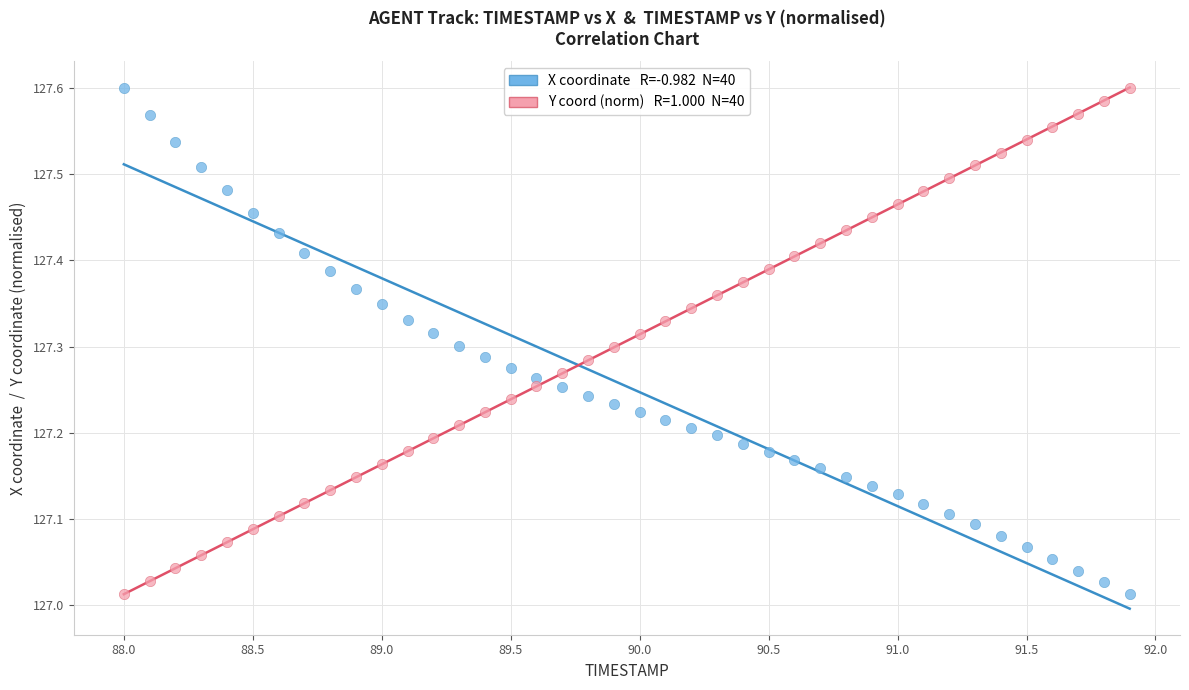

Across all data points, what is the range of Y values (max minus min)?

0.6